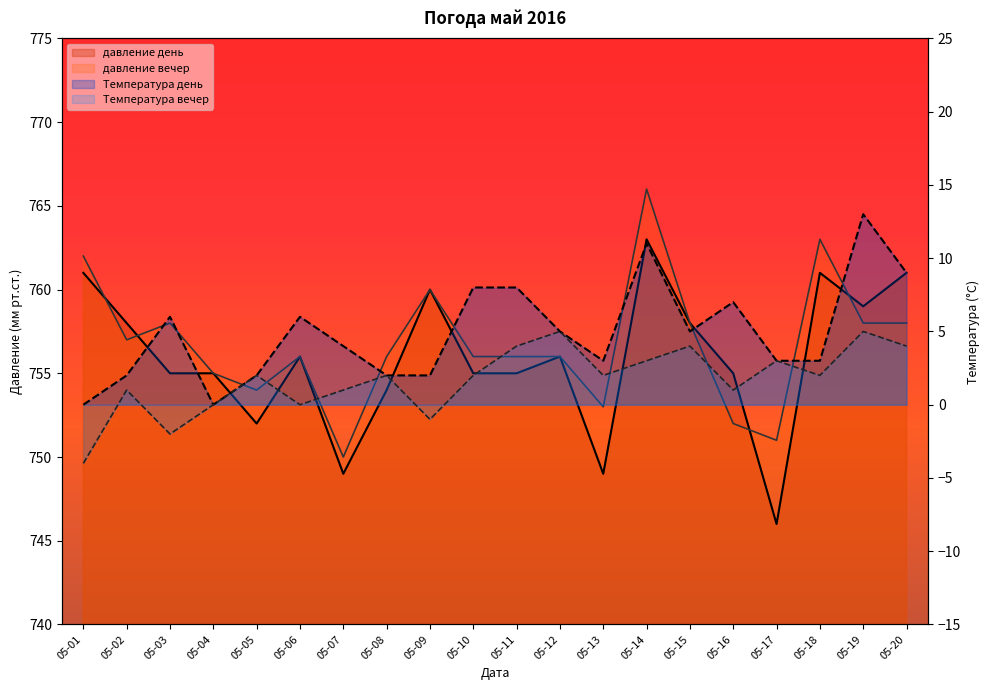

At which label does давление день reach its peak?

05-14